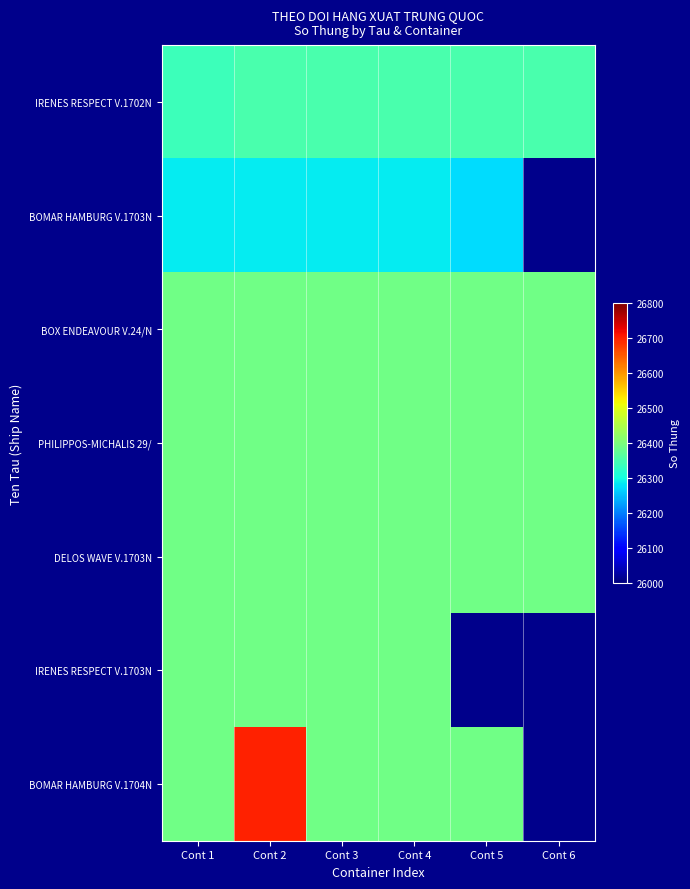

The value of IRENES RESPECT V.1703N at Cont 2 is 26390.0. True or false?

True